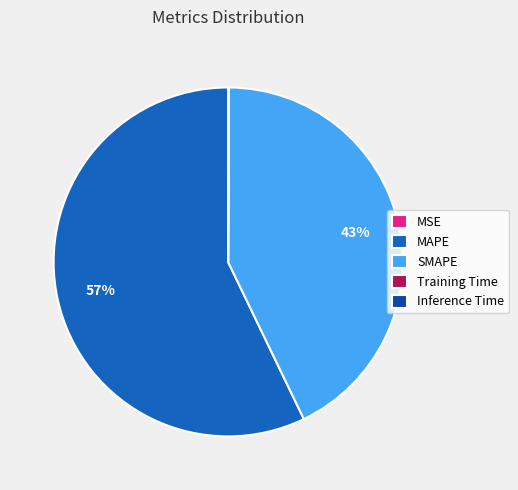

What is the ratio of the value at MAPE to the value at SMAPE?

1.3